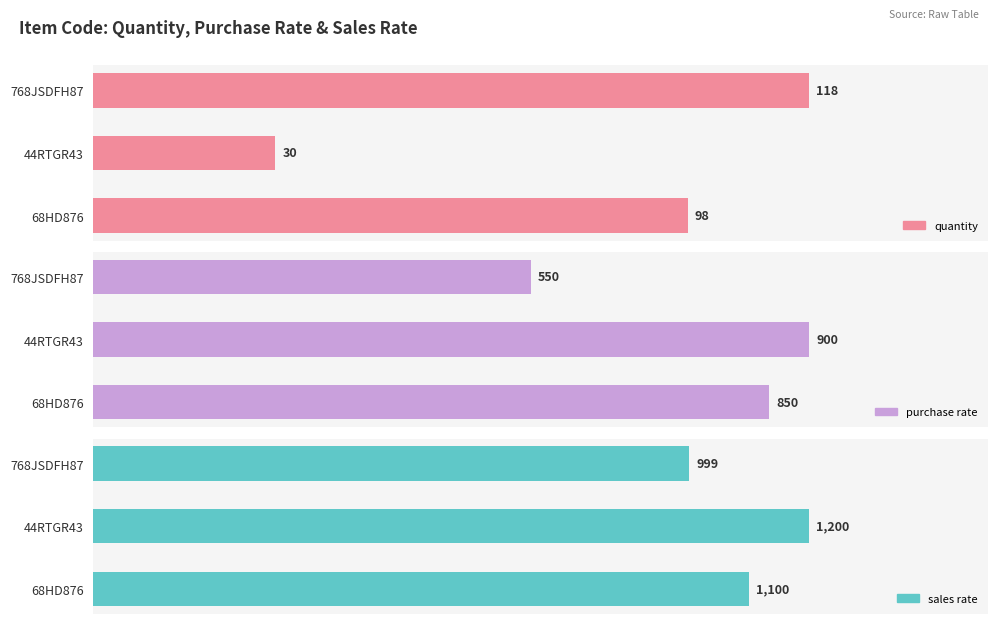

The quantity series shows 138 at 68HD876. True or false?

False